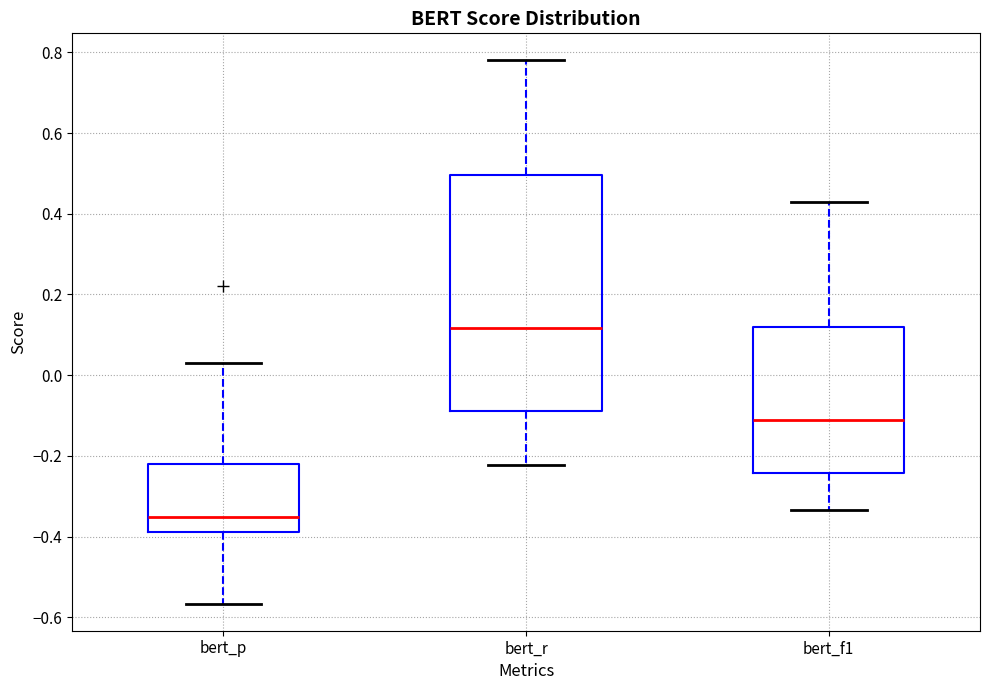

Where does the lower whisker of the box for bert_r end on the y-axis? The values are not printed on the chart, so give them approximately, as read against the axis.

-0.22